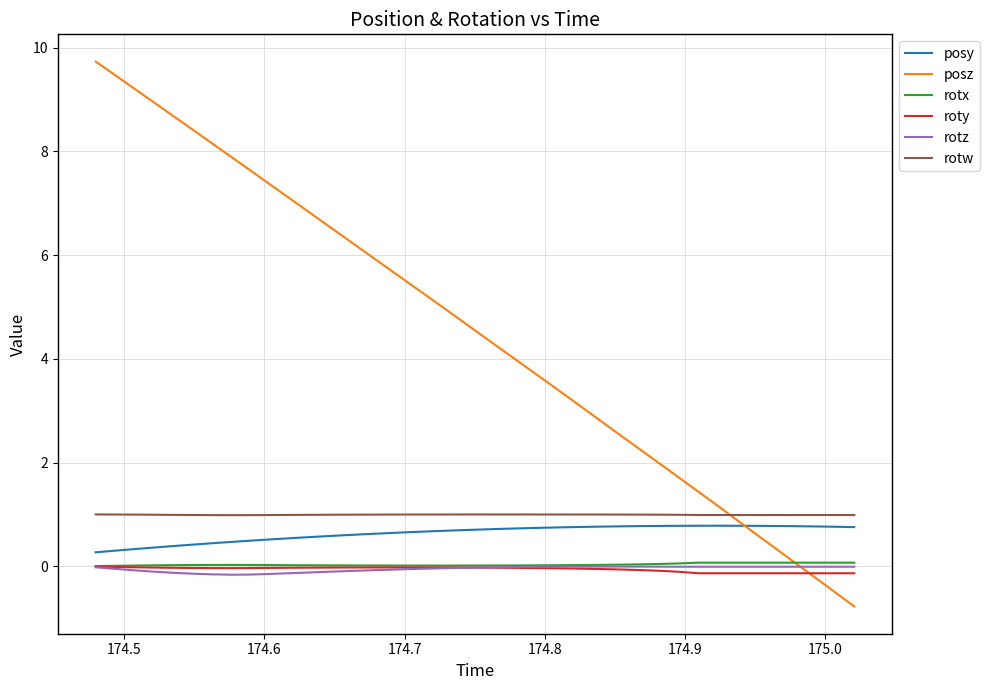

Which series has the largest range (max minus min)?

posz